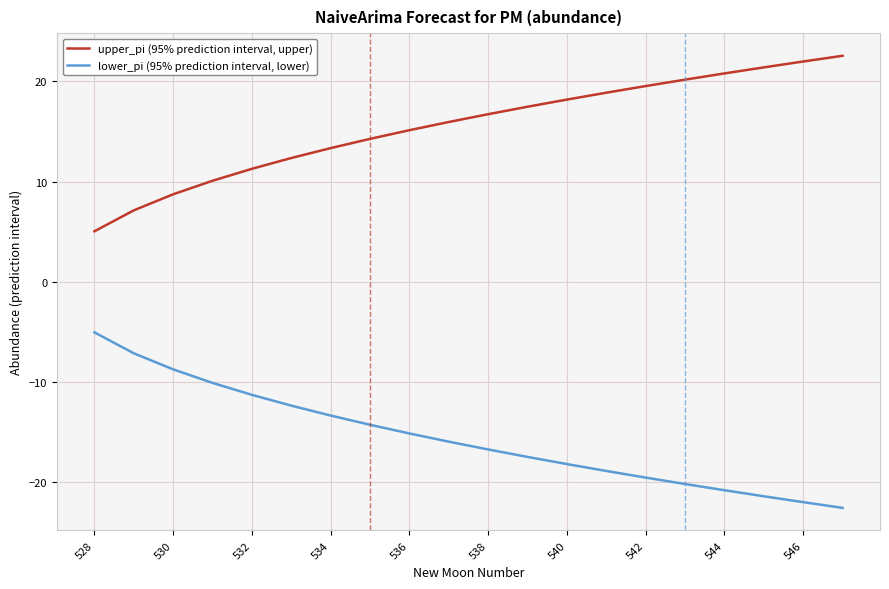

True or false: lower_pi (95% prediction interval, lower) and upper_pi (95% prediction interval, upper) intersect in this chart.

False